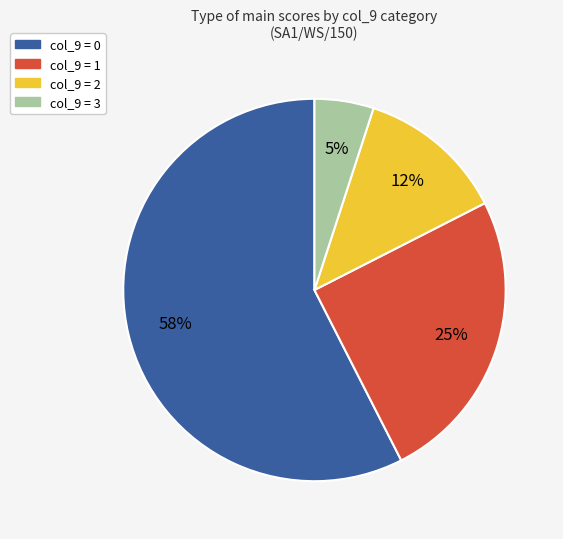

Is there any slice that represents more than half of the pie?

Yes